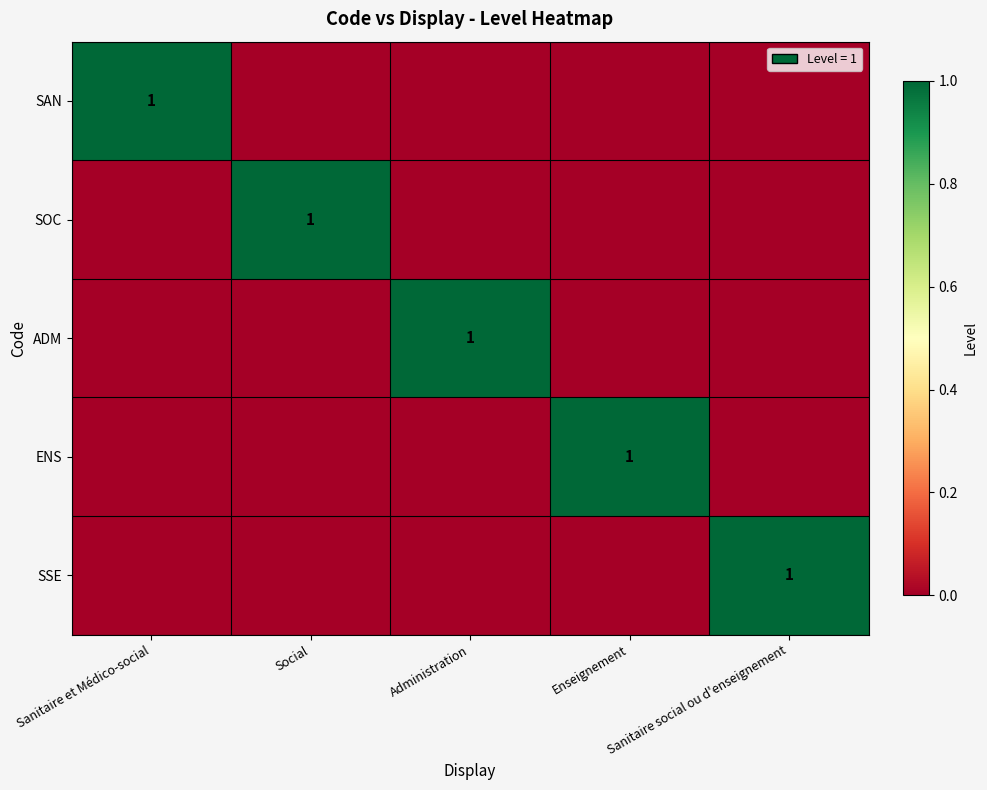

The ADM series shows 1 at Administration. True or false?

True